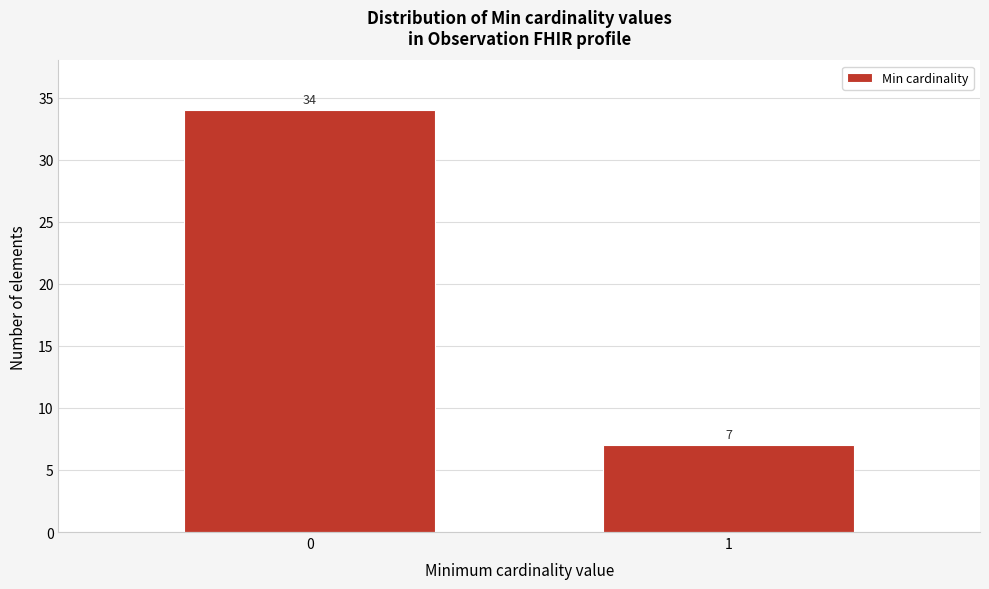

Reading left to right, list all the values displayed in this chart.

0=34	1=7